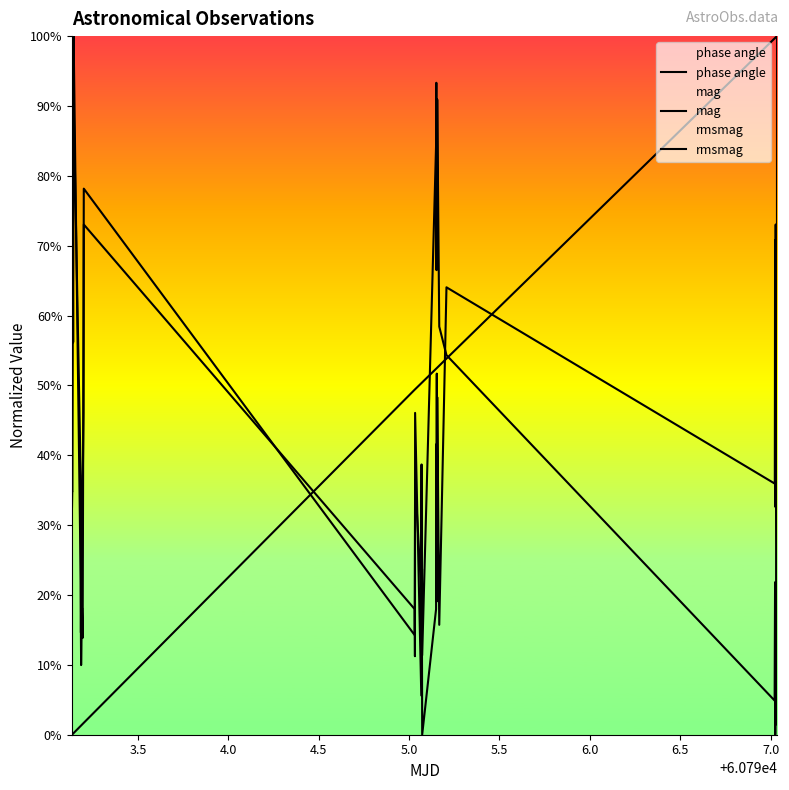

At how many categories does at least one series exceed 0?

40